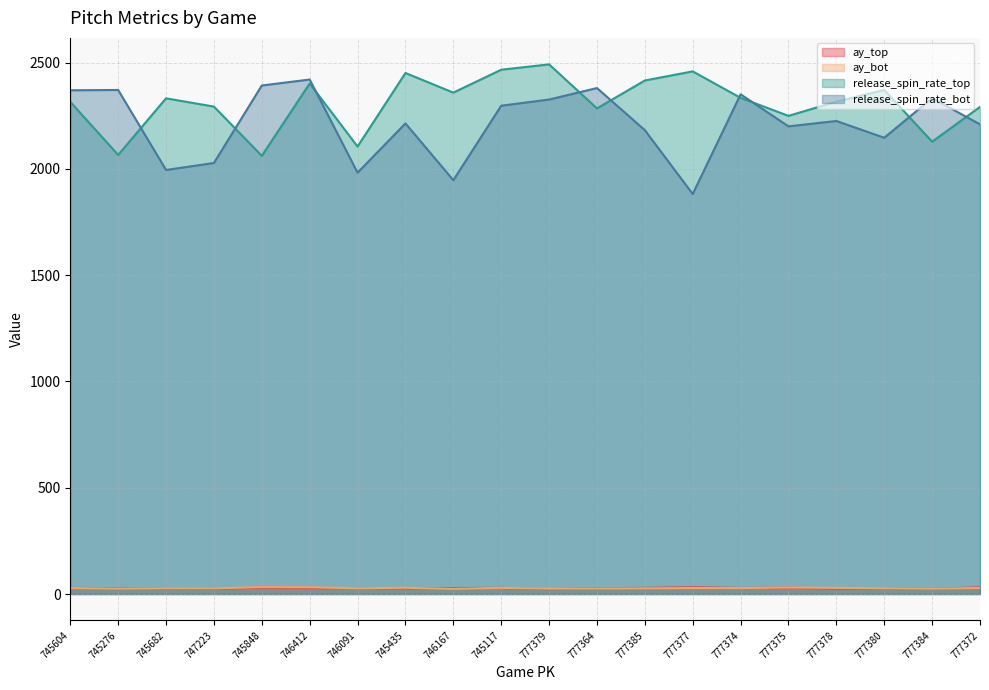

How many values in the release_spin_rate_top series exceed 2332?

10